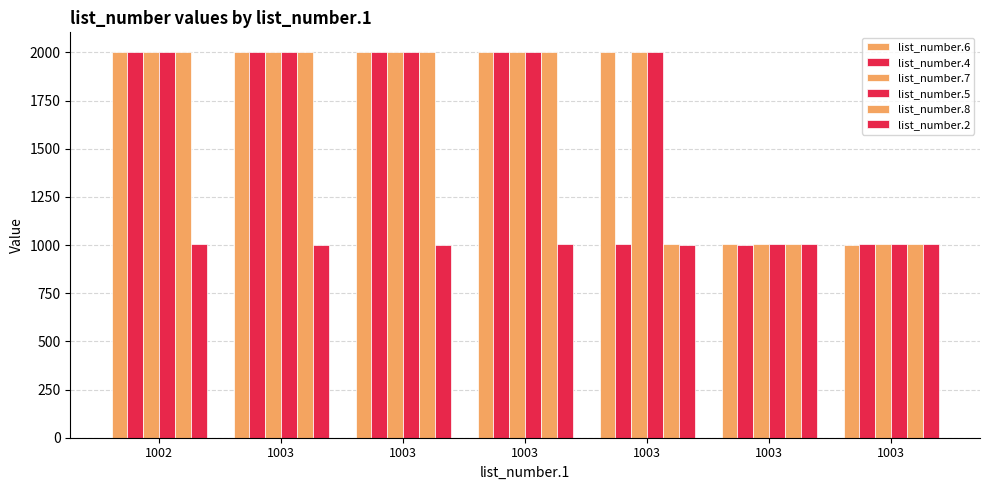

At which label does list_number.8 first exceed 2001?

1002